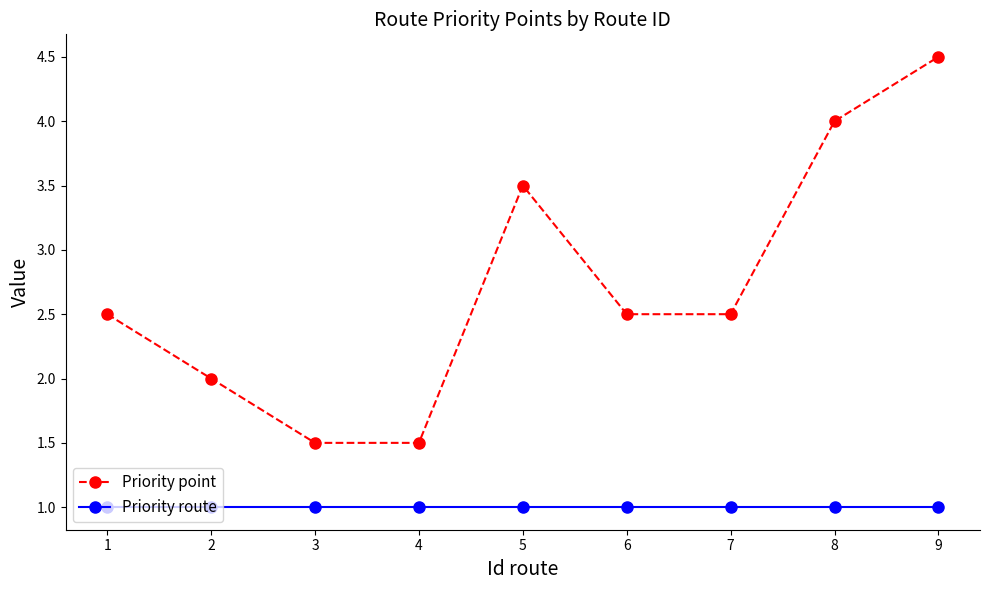

Which series has the largest range (max minus min)?

Priority point